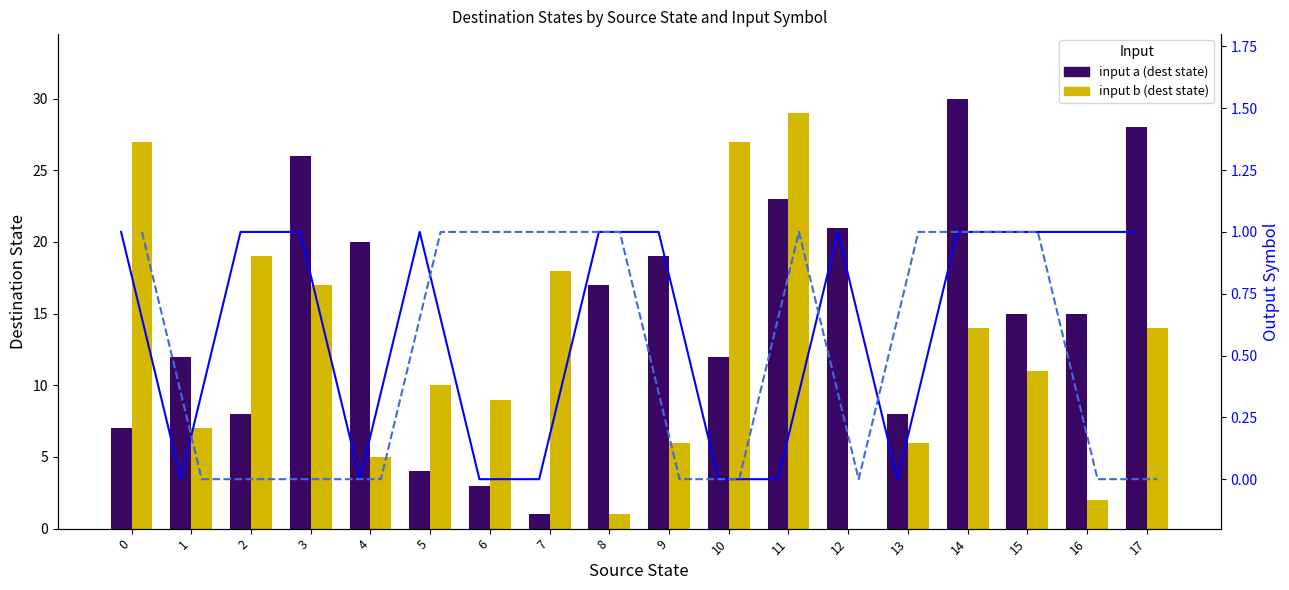

What is the sum of the input_symbol_b values at 1 and 7?

25